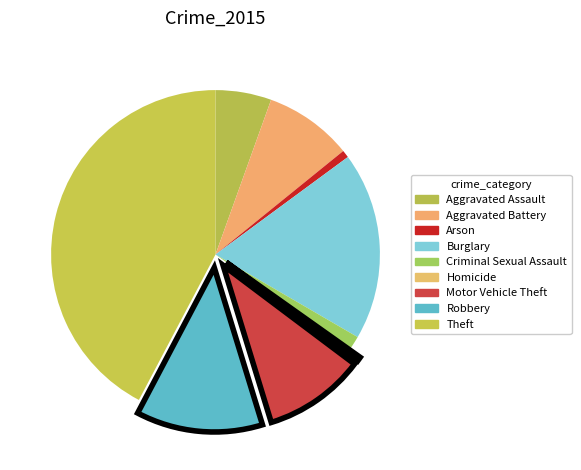

What is the change in value from Aggravated Battery to Burglary?

+293